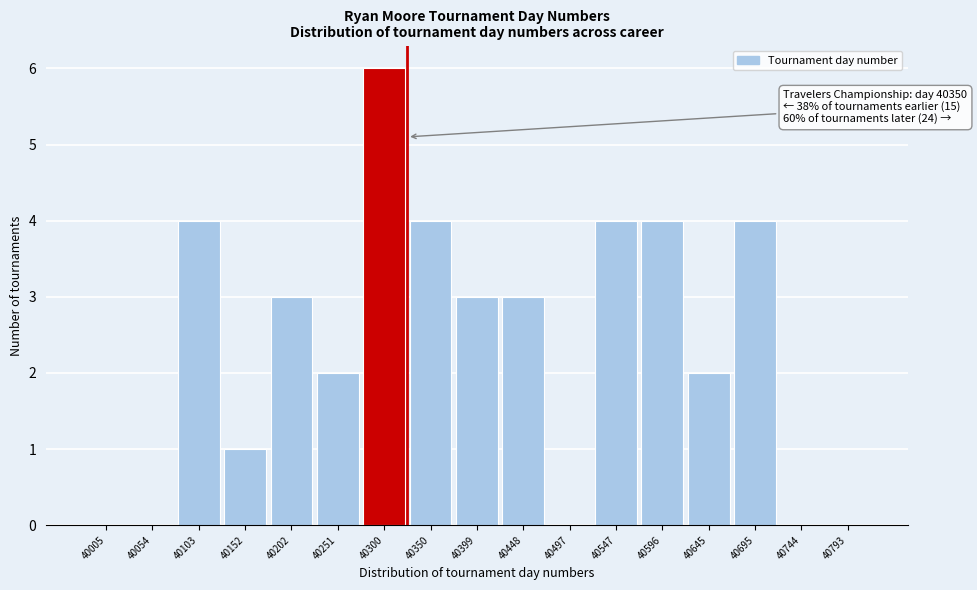

Reading right to left, extract all data points from this chart.

40793=0	40744=0	40695=4	40645=2	40596=4	40547=4	40497=0	40448=3	40399=3	40350=4	40300=6	40251=2	40202=3	40152=1	40103=4	40054=0	40005=0